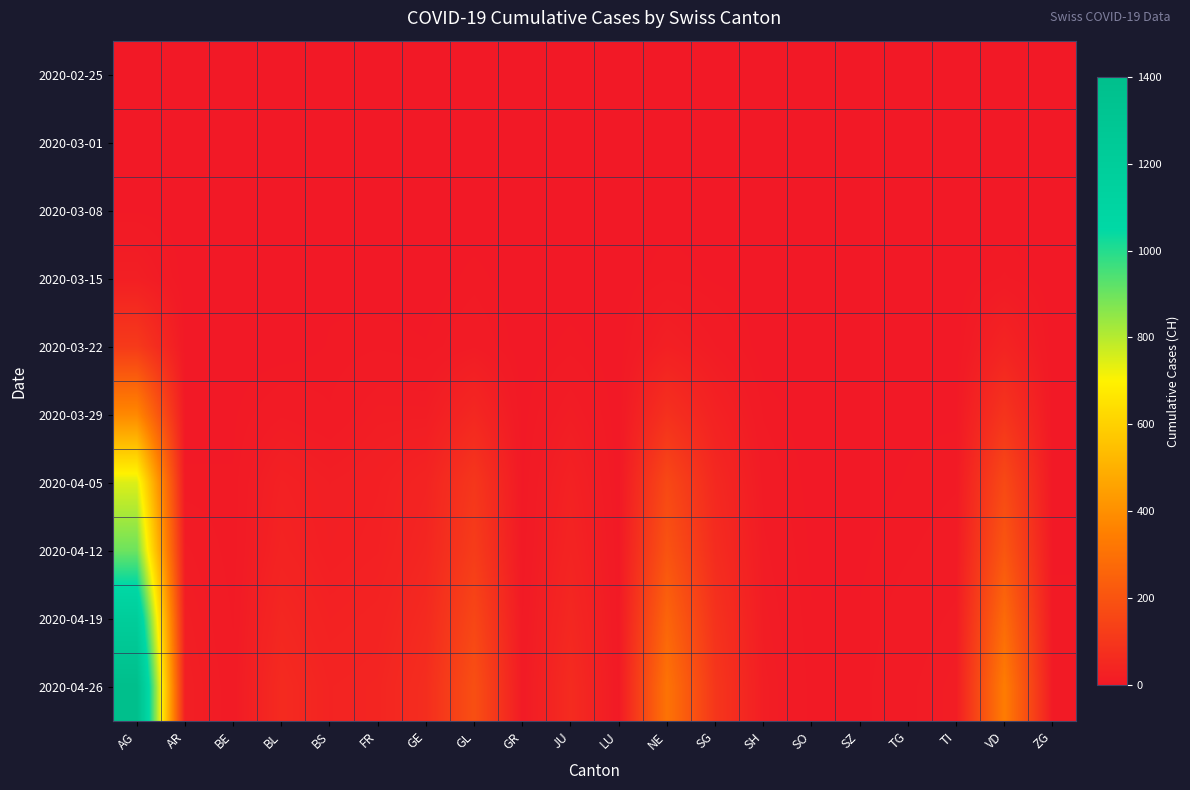

What is the spread (max minus min) of values at TI?

15